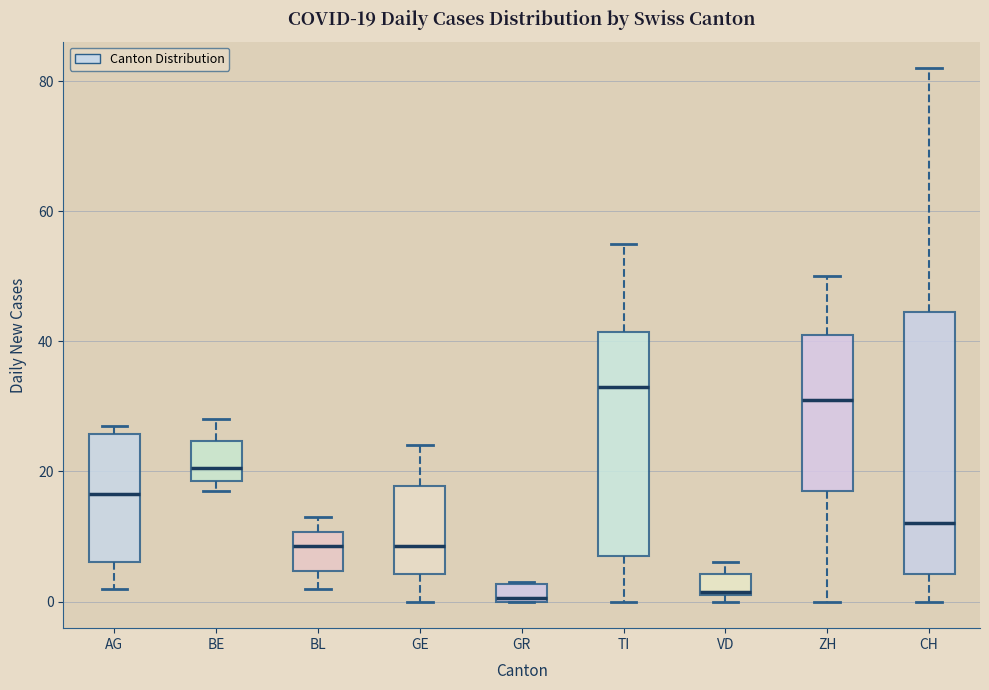

Comparing the boxes themselves (not the whiskers), which one is the tallest?

CH